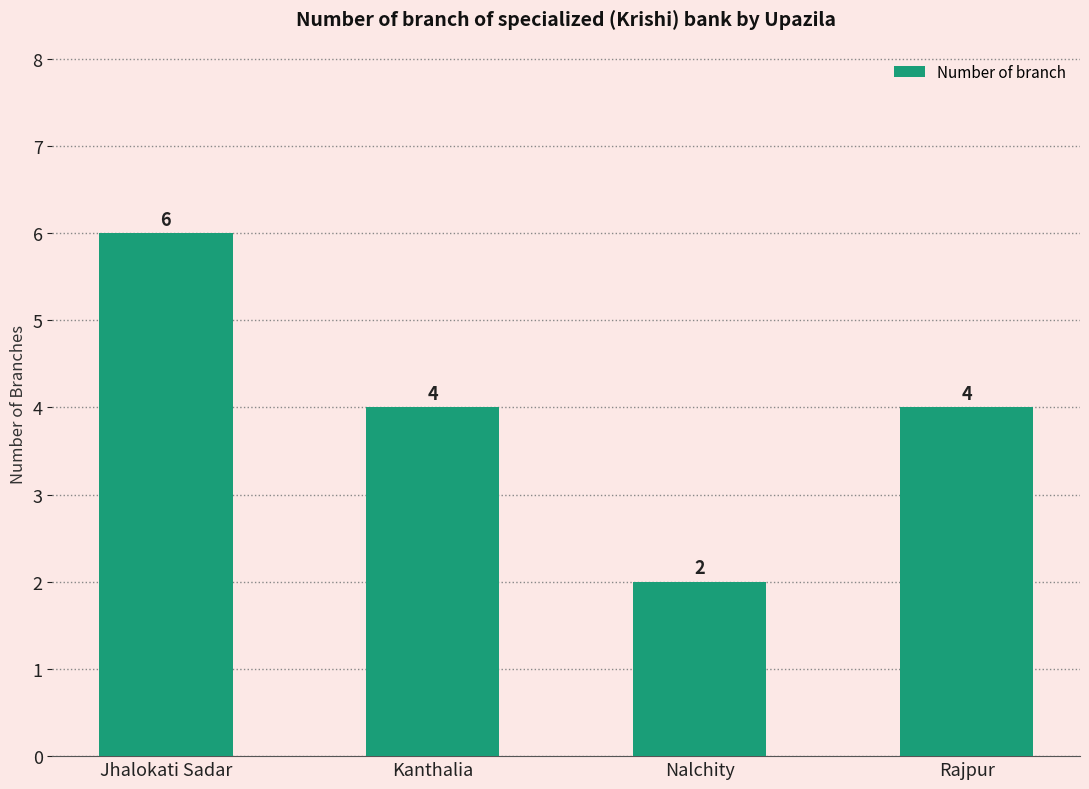

The chart shows a value of 2 at Nalchity. True or false?

True